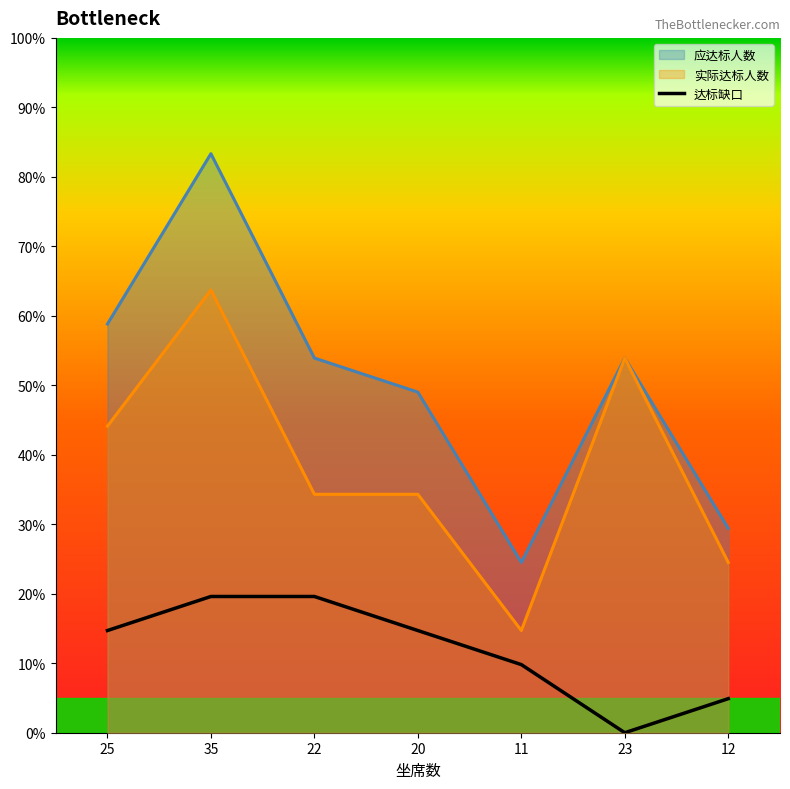

The value at 11 is 0.1. True or false?

True